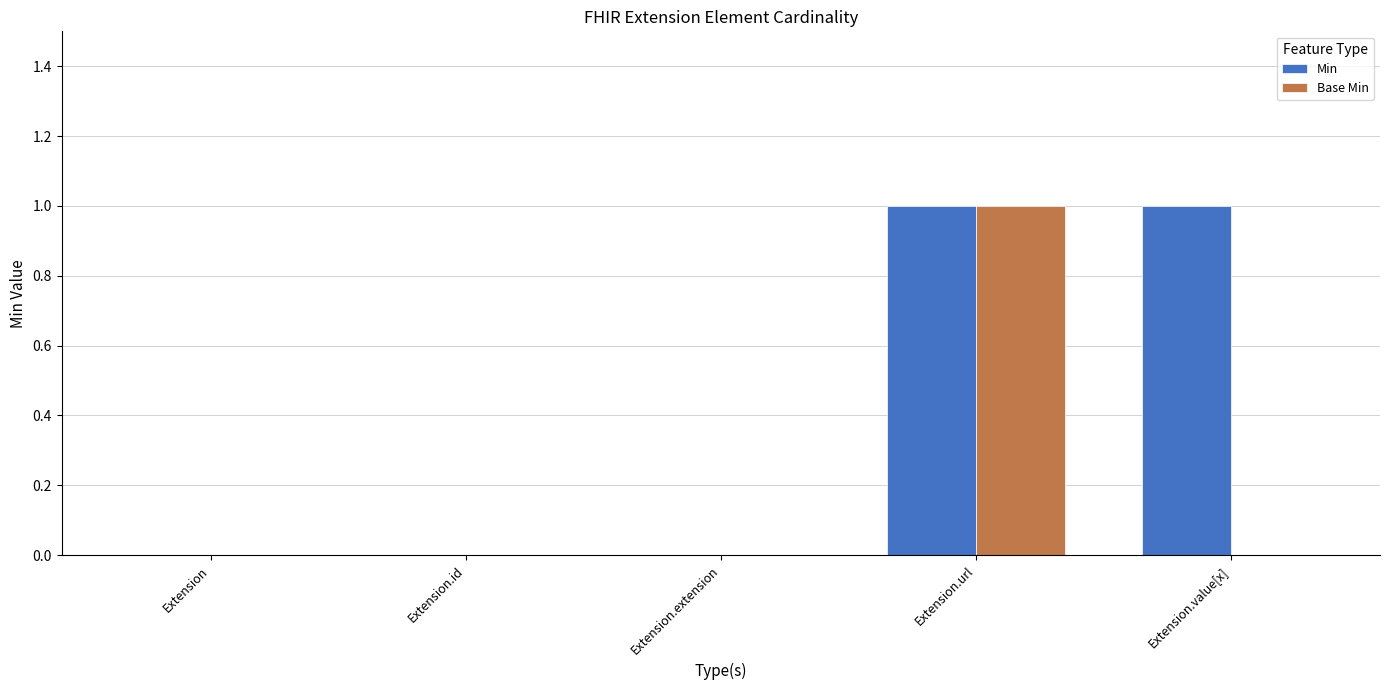

True or false: Base Min has a value of 1 at Extension.url.

True